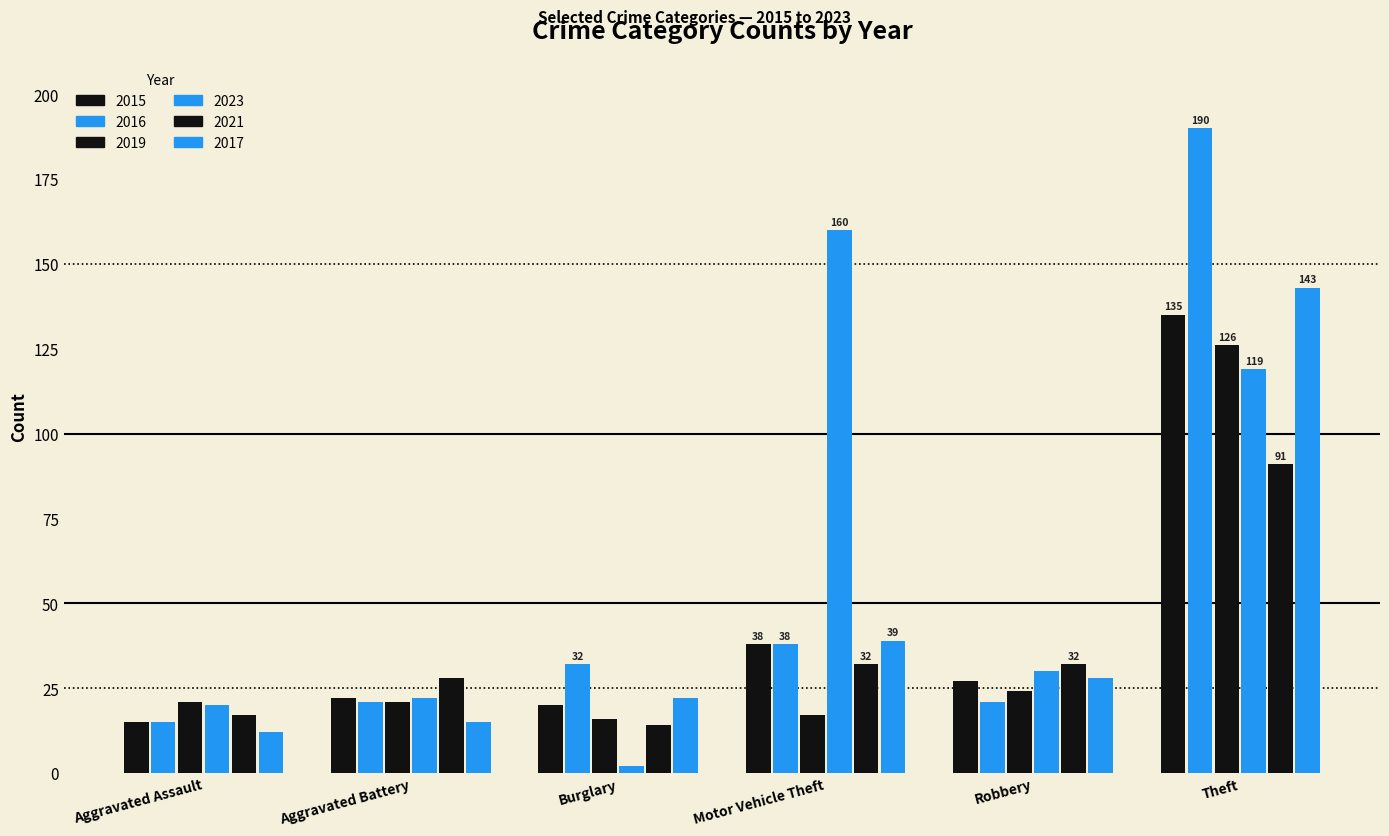

Is the value of 2021 at Robbery greater than the value of 2023 at Aggravated Assault?

Yes